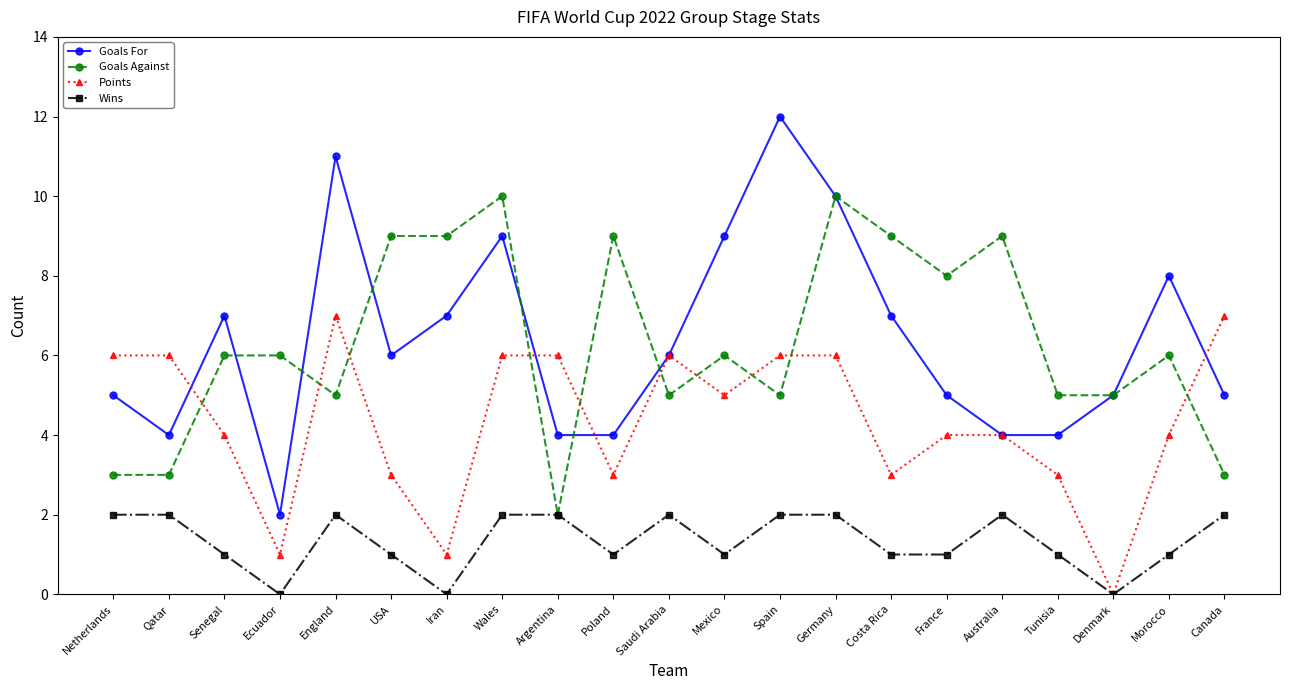

Count the number of categories in the chart.

21